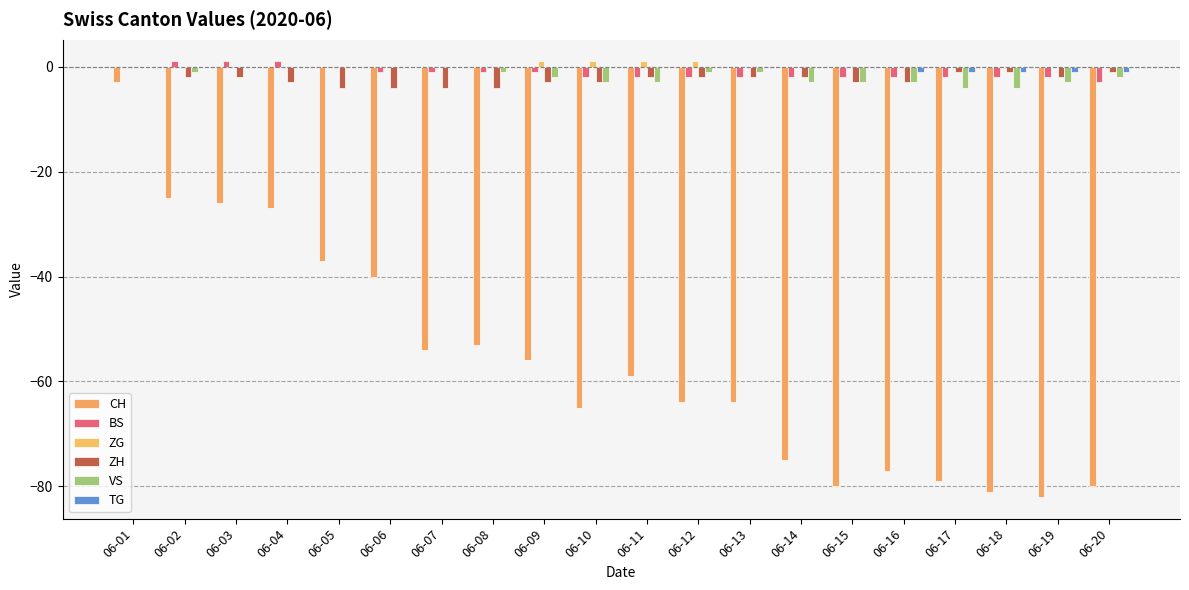

Which category has the highest value in the CH series?

06-01